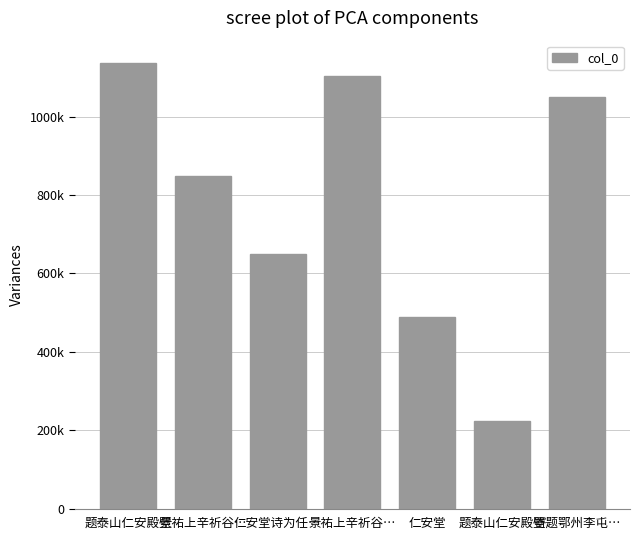

Does the chart contain any negative values?

No